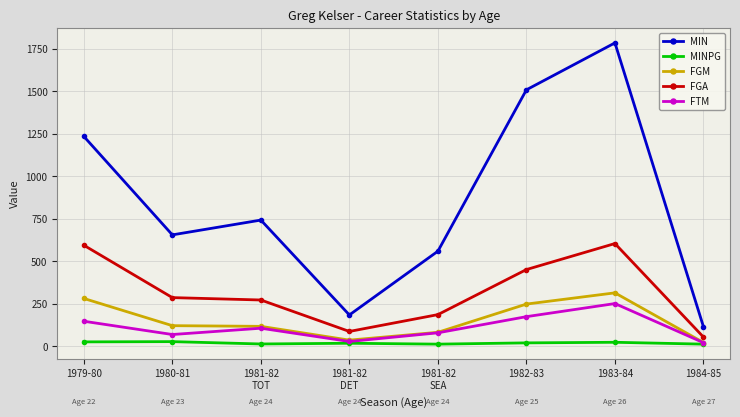

Which category has the highest value across all series?

1983-84